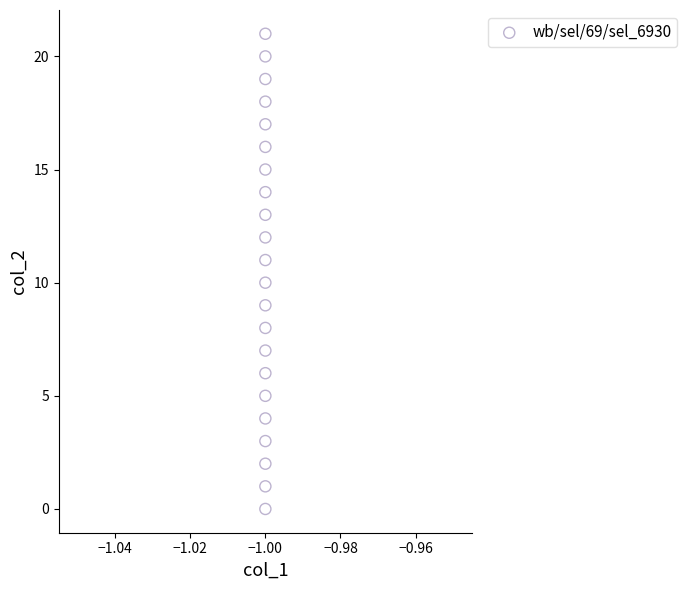

What is the range of Y values (max minus min)?

21